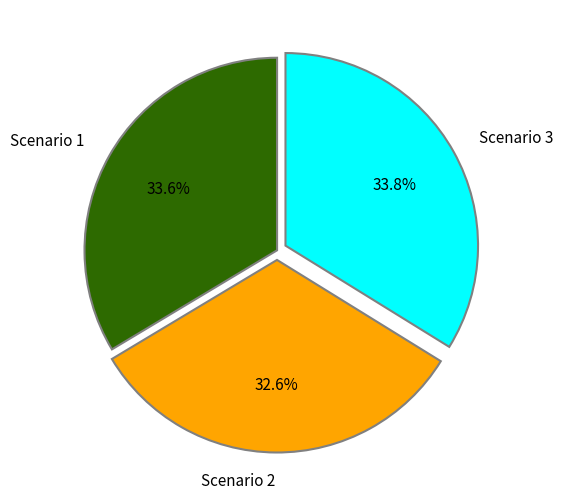

Does Scenario 3 represent more than half of the total?

No